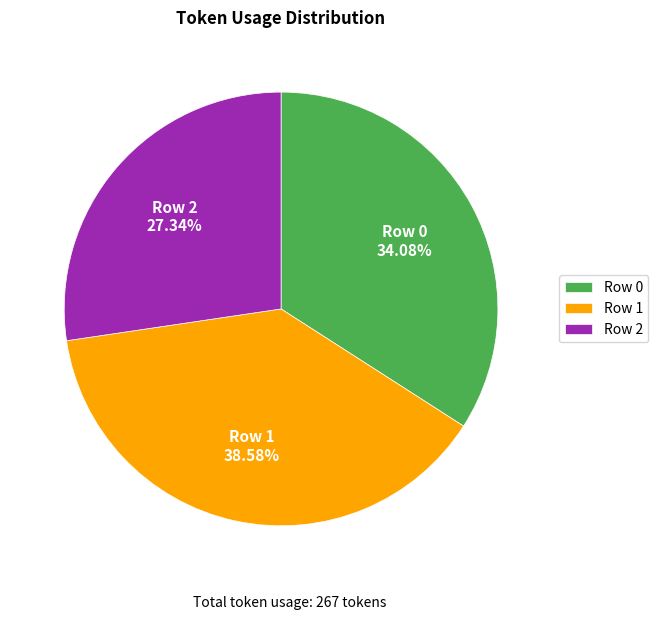

To the nearest percent, what is the difference between the largest and smallest slice percentages?

11%